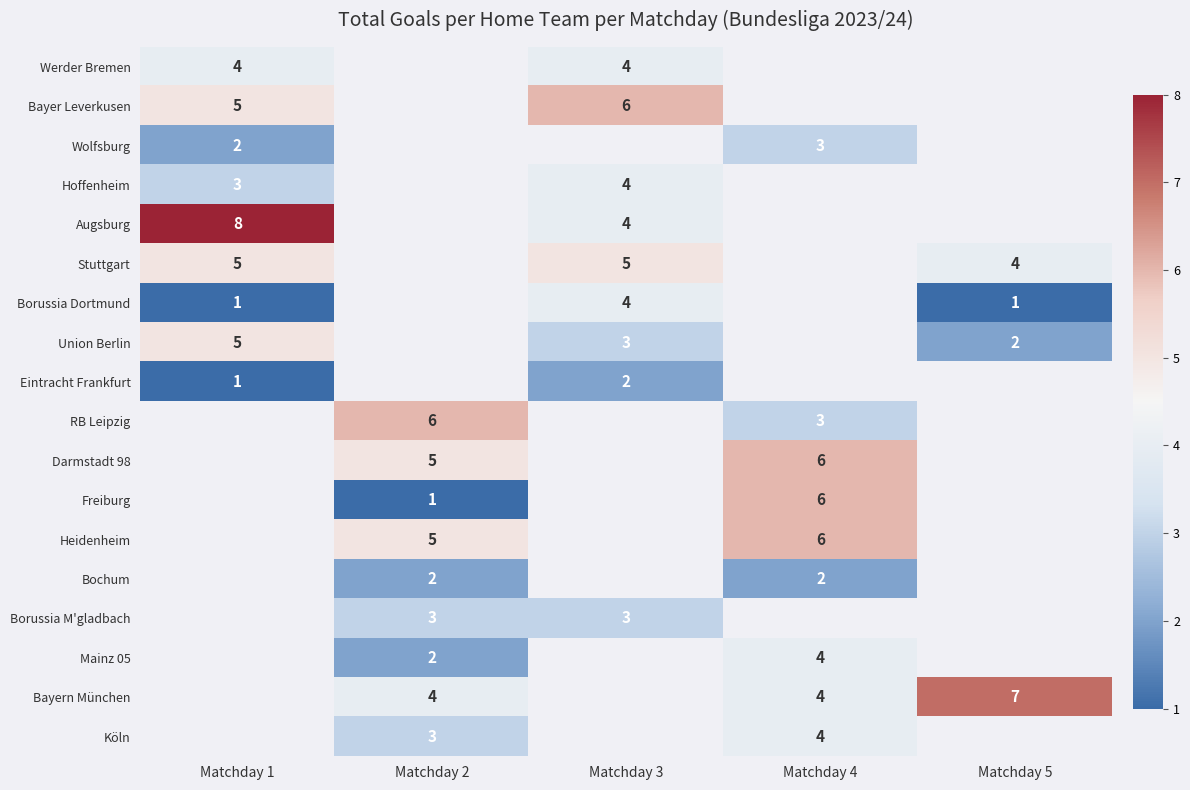

True or false: Bochum has a value of 1 at Matchday 4.

False